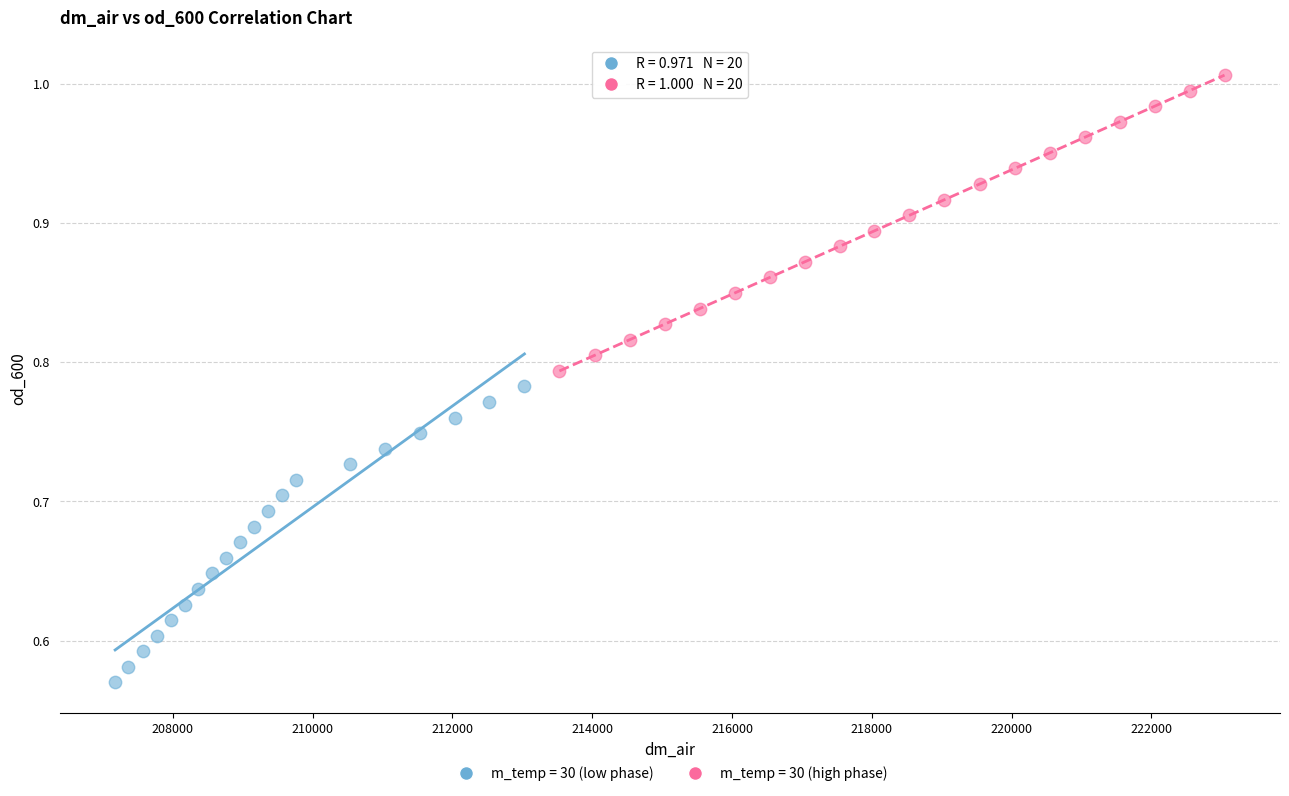

Which series contains the lowest Y value?

m_temp = 30 (low phase)